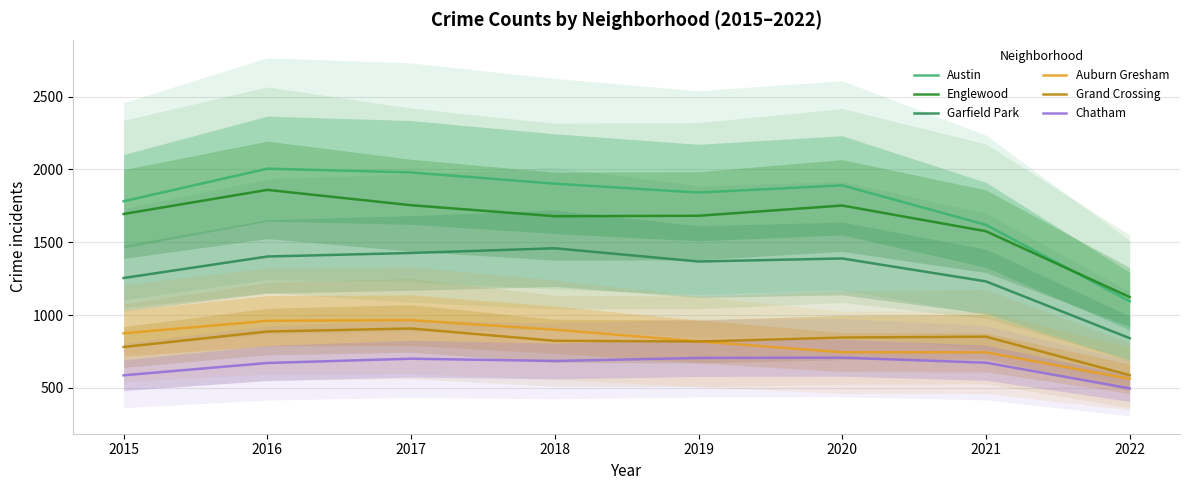

In Austin, how many points are lower than both neighbors (excluding endpoints)?

1